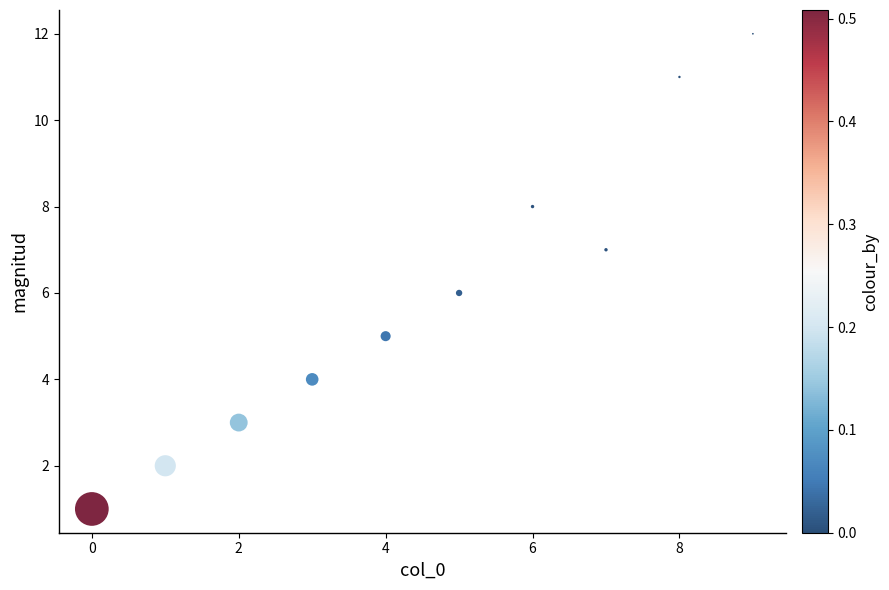

What is the average Y value?

6